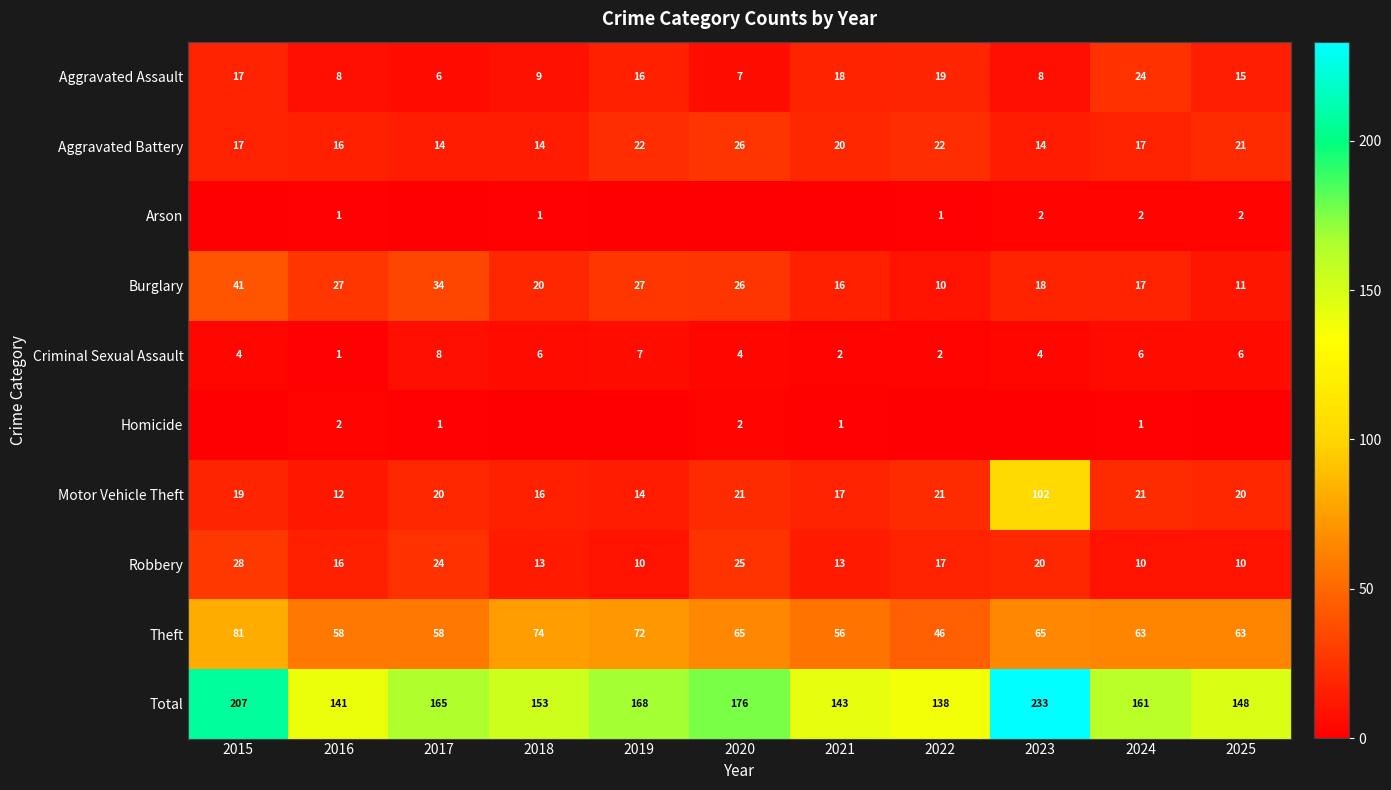

List the series in order of their peak value, highest first.

Total, Motor Vehicle Theft, Theft, Burglary, Robbery, Aggravated Battery, Aggravated Assault, Criminal Sexual Assault, Arson, Homicide